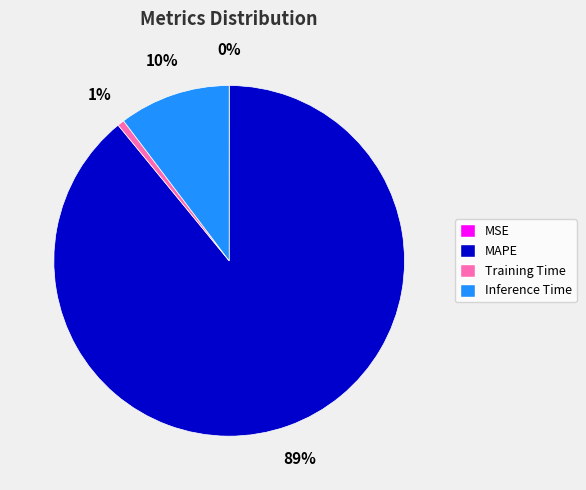

To the nearest percent, what is the difference between the largest and smallest slice percentages?

89%